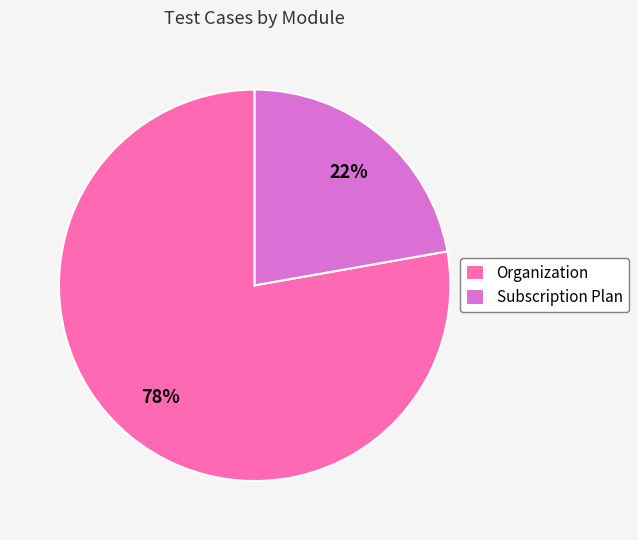

What percentage is the Subscription Plan slice, to the nearest percent?

22%